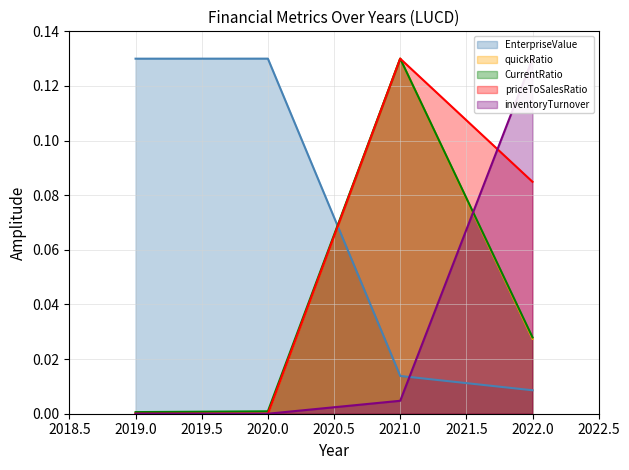

What is the difference between the maximum and second lowest values in the priceToSalesRatio series?

0.1